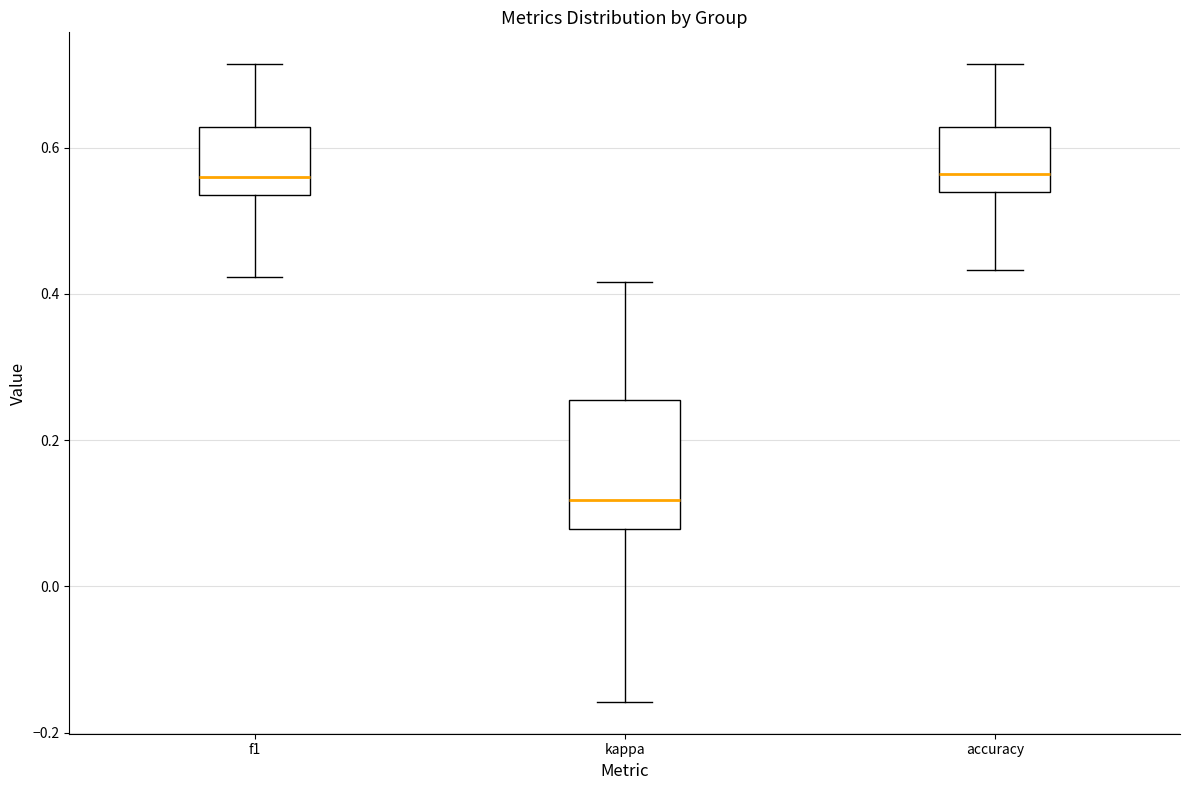

Comparing the boxes themselves (not the whiskers), which one is the tallest?

kappa